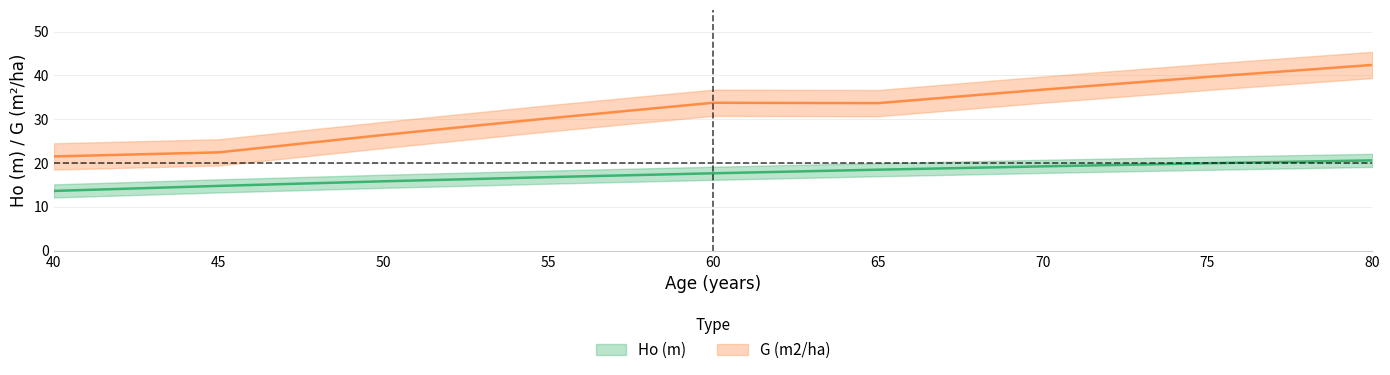

Count the number of data series in this chart.

2